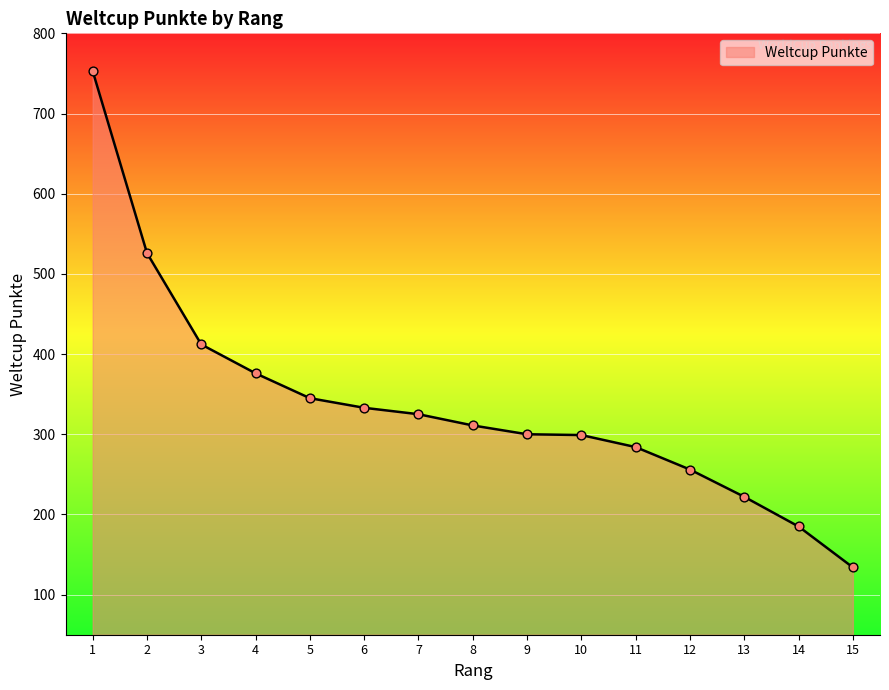

Approximately how many times larger is the value at 11 compared to 13?

1.3